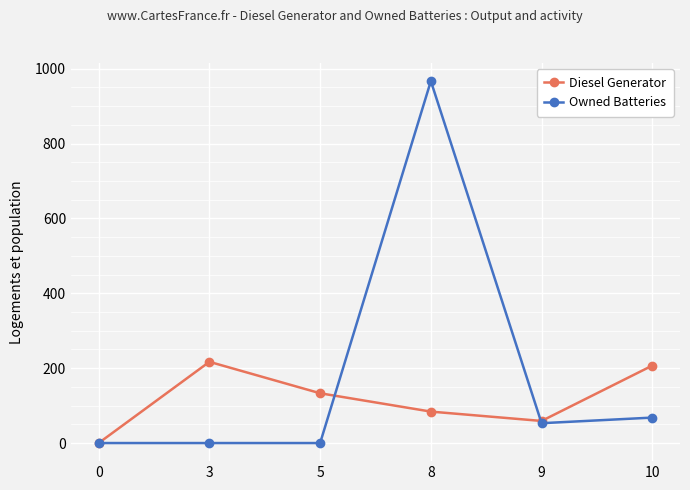

Reading left to right, list all the values displayed in this chart.

Diesel Generator: 0=0	3=217	5=133	8=84	9=59	10=207
Owned Batteries: 0=0	3=0	5=0	8=967	9=53	10=68